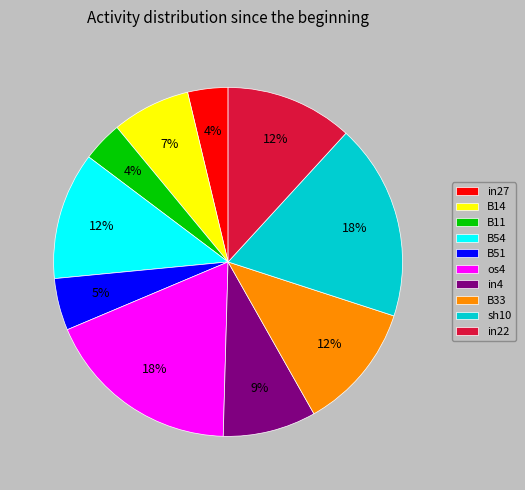

Count the number of slices in the pie.

10